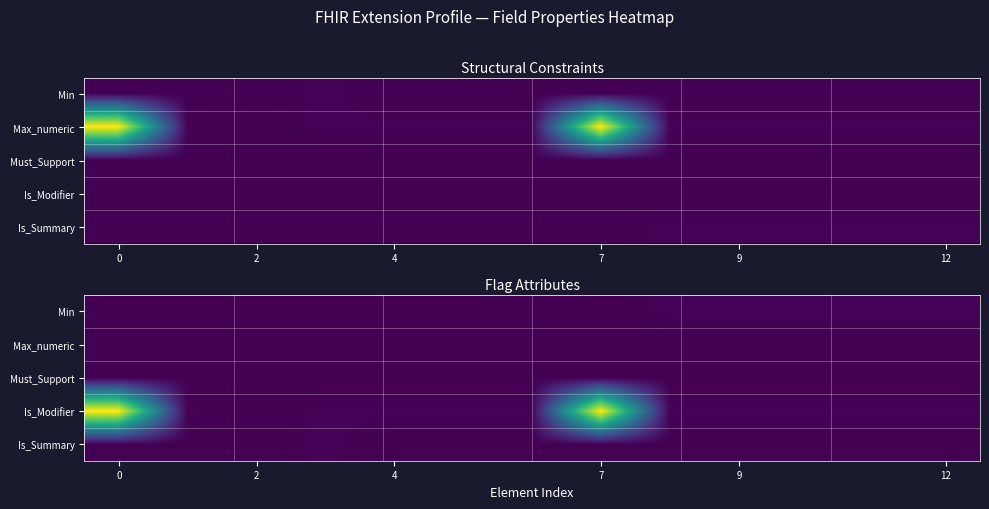

What is the total value across all series at 8?

2